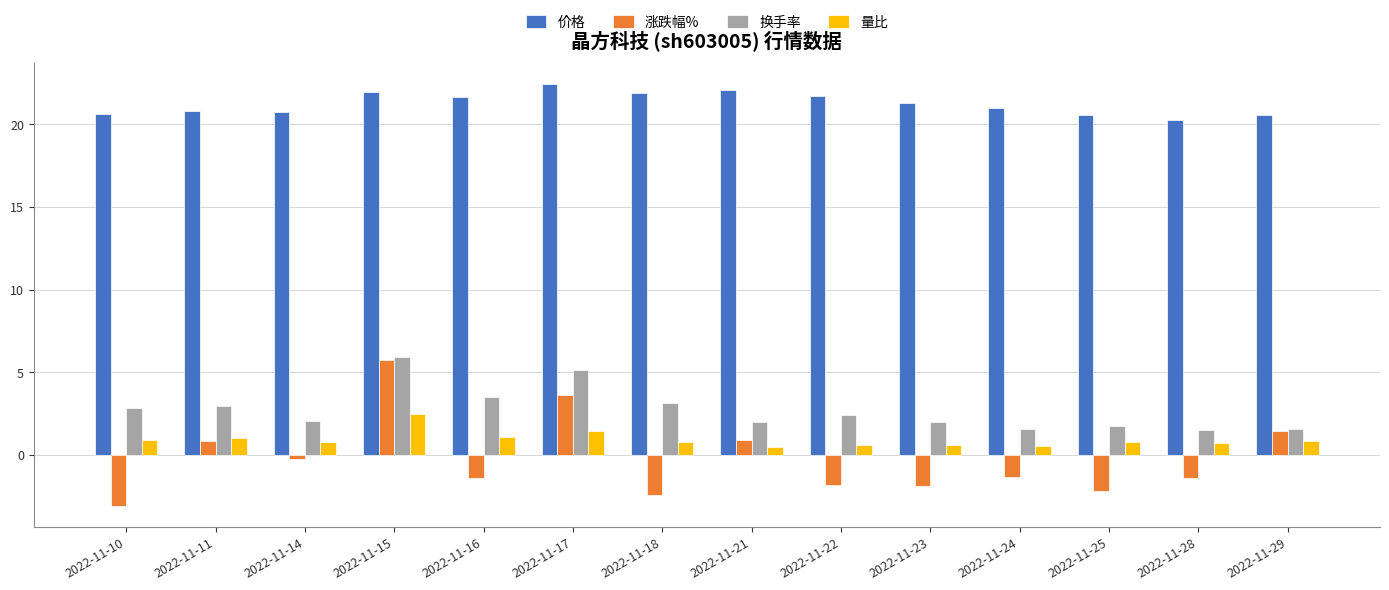

What is the difference between the maximum and minimum values in the 涨跌幅% series?

8.8